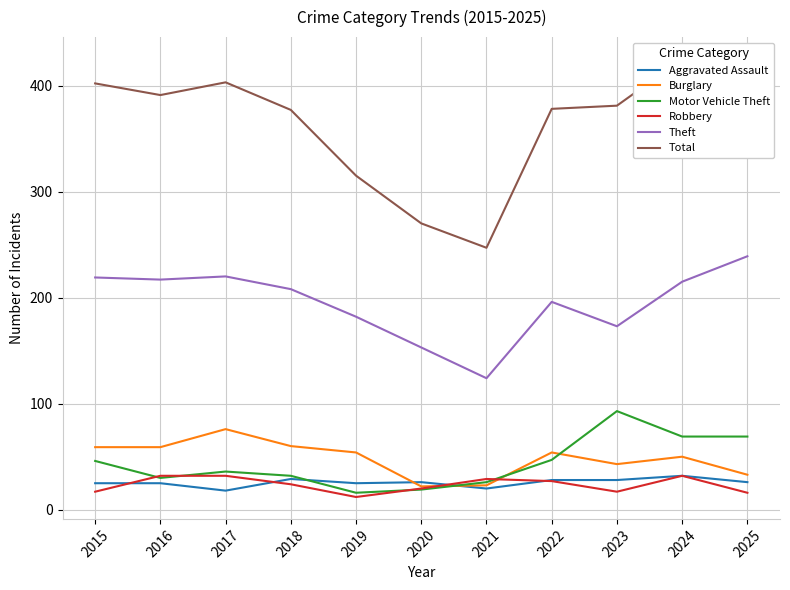

Which series has the largest total across all categories?

Total